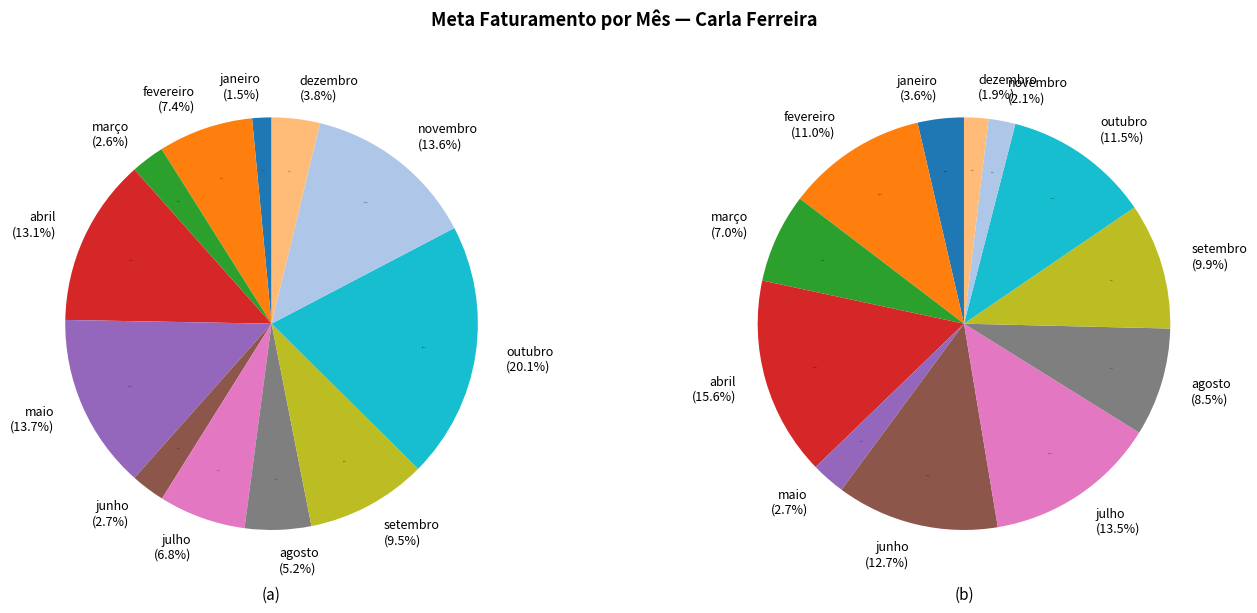

How many slices are in this pie chart?

12